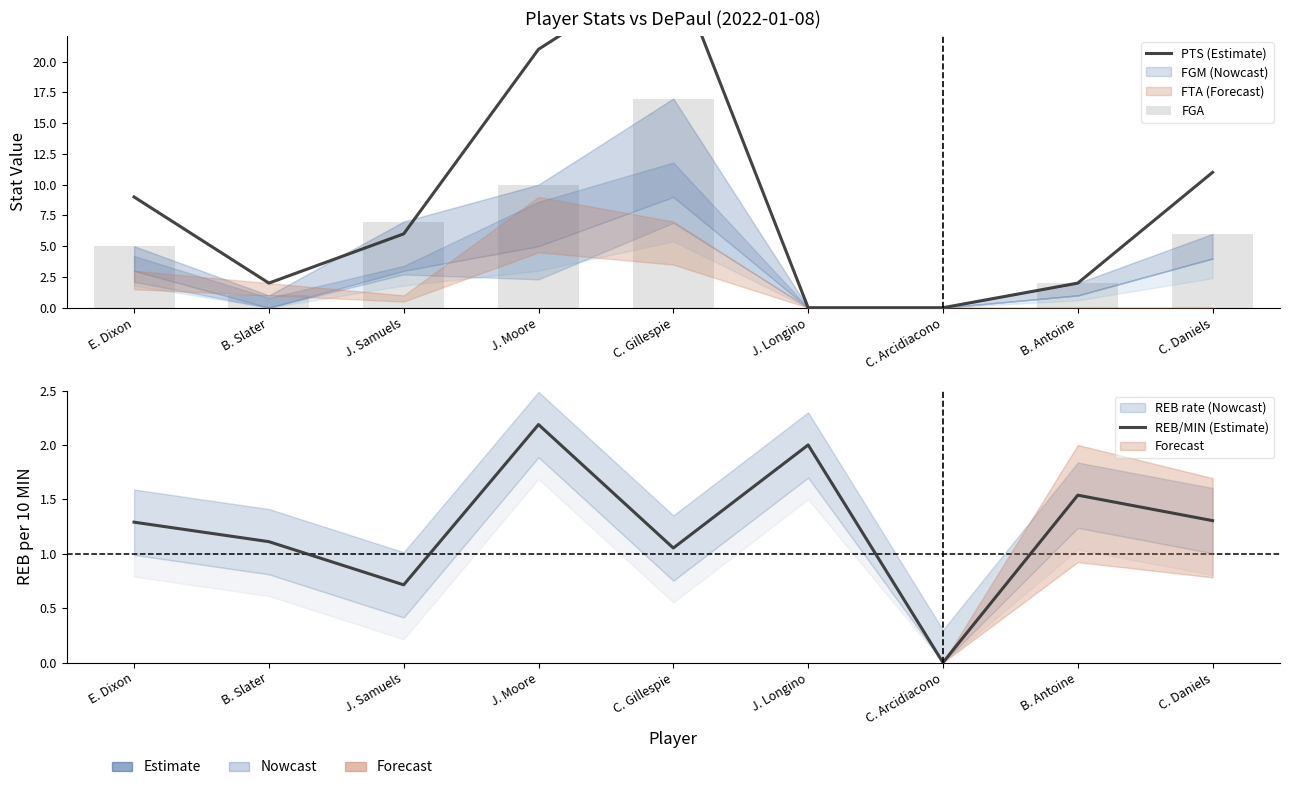

What is the label of the 8th bar from the right?

B. Slater